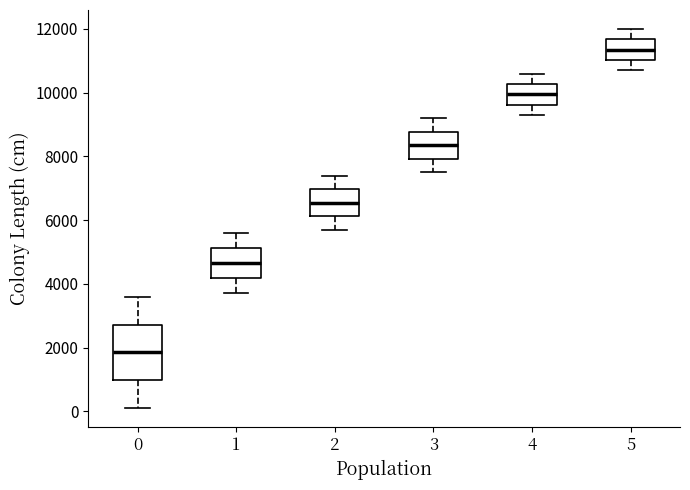

Reading left to right, read every box against the y-axis: the position of its median line, the range the box covers, and the ends of its whiskers. The values are not printed on the chart, so give them approximately, as read against the axis.

0: median 1800, box 1000 to 2800, whiskers 200 to 3600
1: median 4600, box 4200 to 5200, whiskers 3800 to 5600
2: median 6600, box 6200 to 7000, whiskers 5800 to 7400
3: median 8400, box 8000 to 8800, whiskers 7600 to 9200
4: median 10000, box 9600 to 10200, whiskers 9400 to 10600
5: median 11400, box 11000 to 11600, whiskers 10800 to 12000